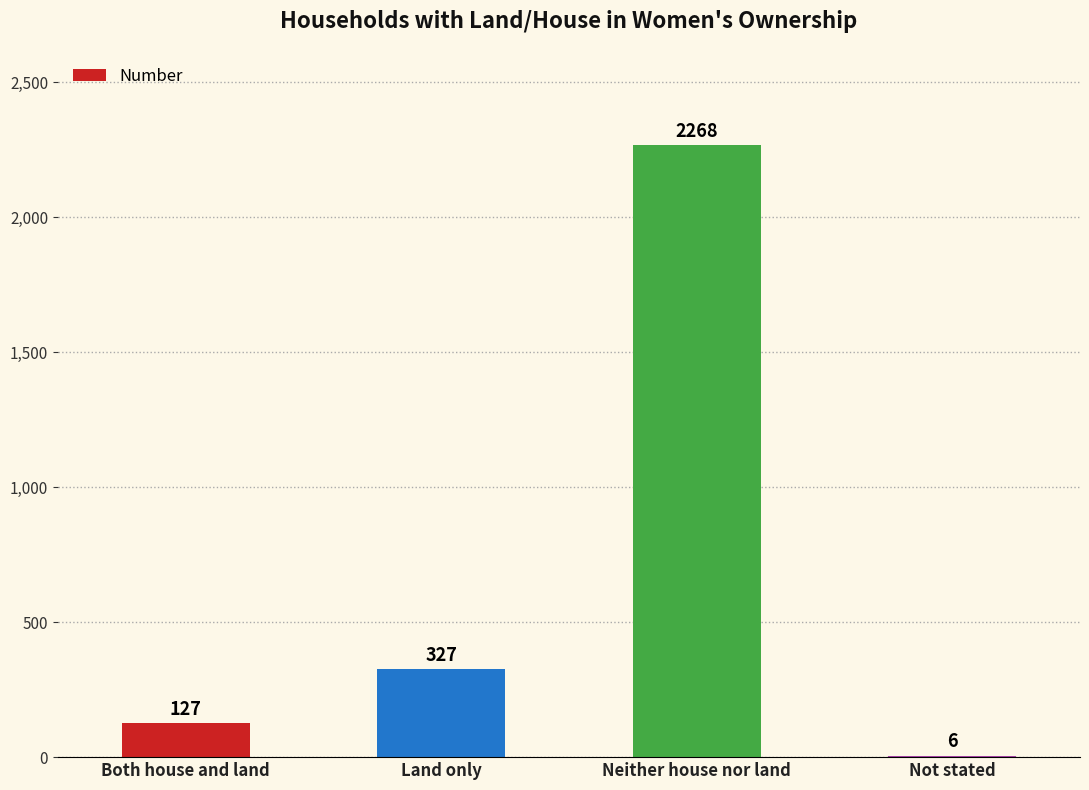

What is the difference between the values at Both house and land and Land only?

200